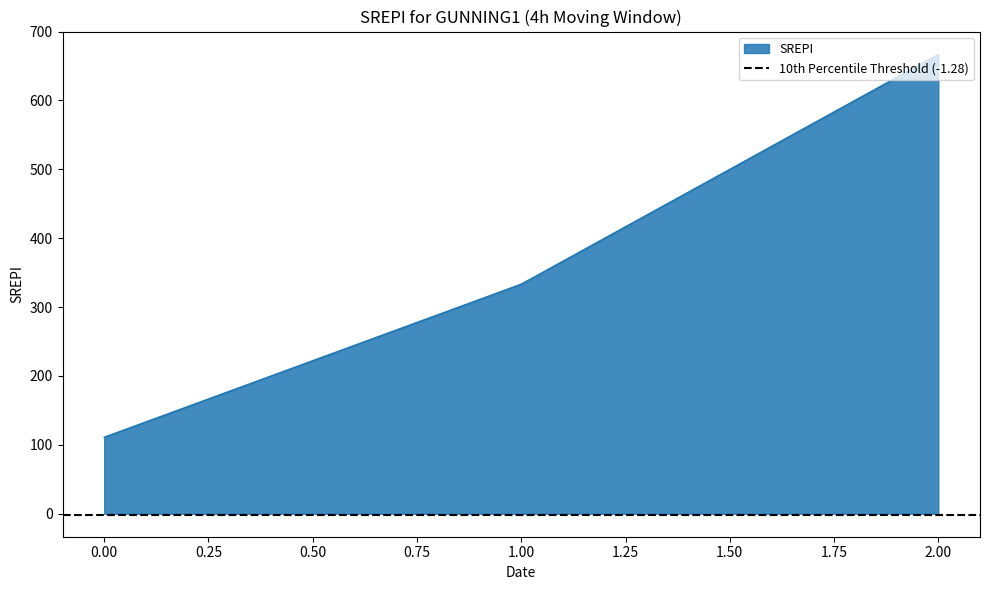

Reading right to left, list all the values displayed in this chart.

2=666.7	1=333.3	0=111.1